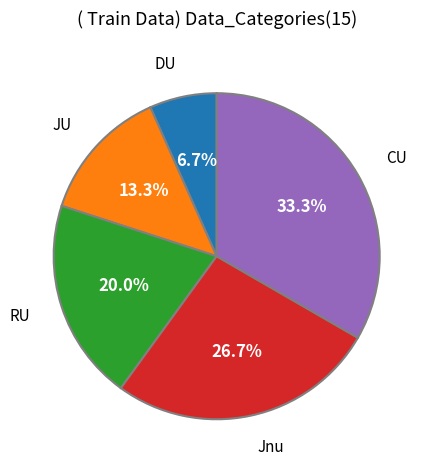

Rank the categories by value from highest to lowest.

CU, Jnu, RU, JU, DU